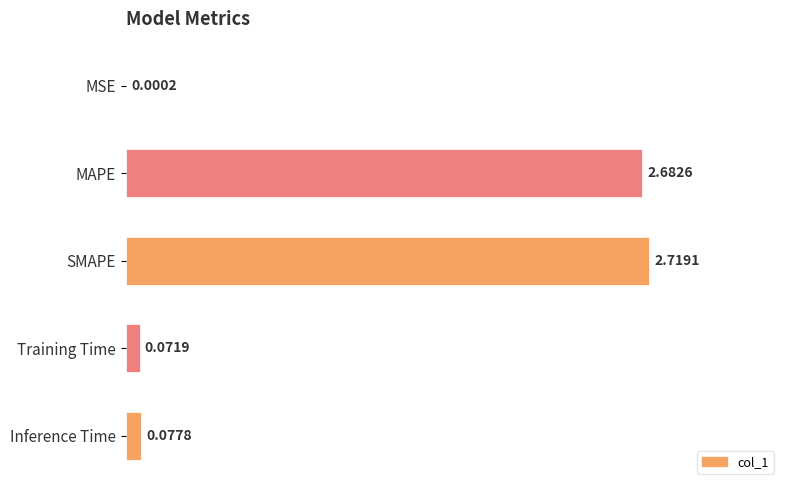

What is the change in value from MSE to Inference Time?

+0.1